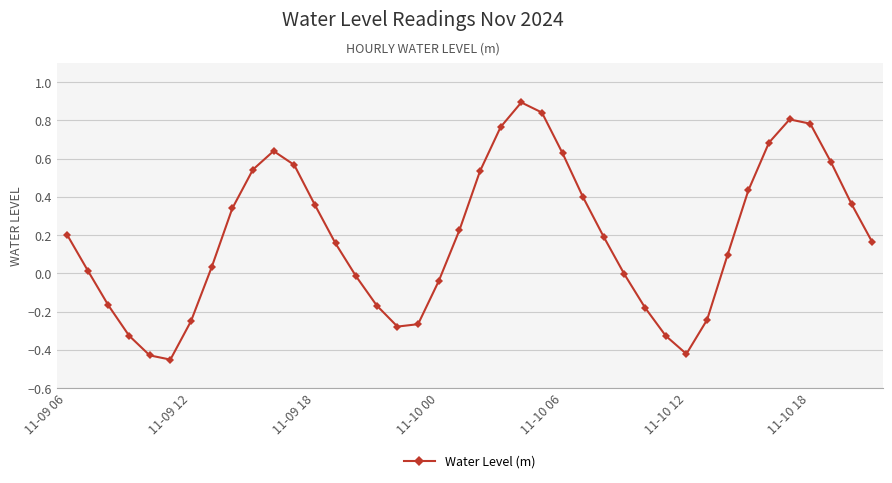

How many interior local valleys (lower than both neighbors) does the data have?

3